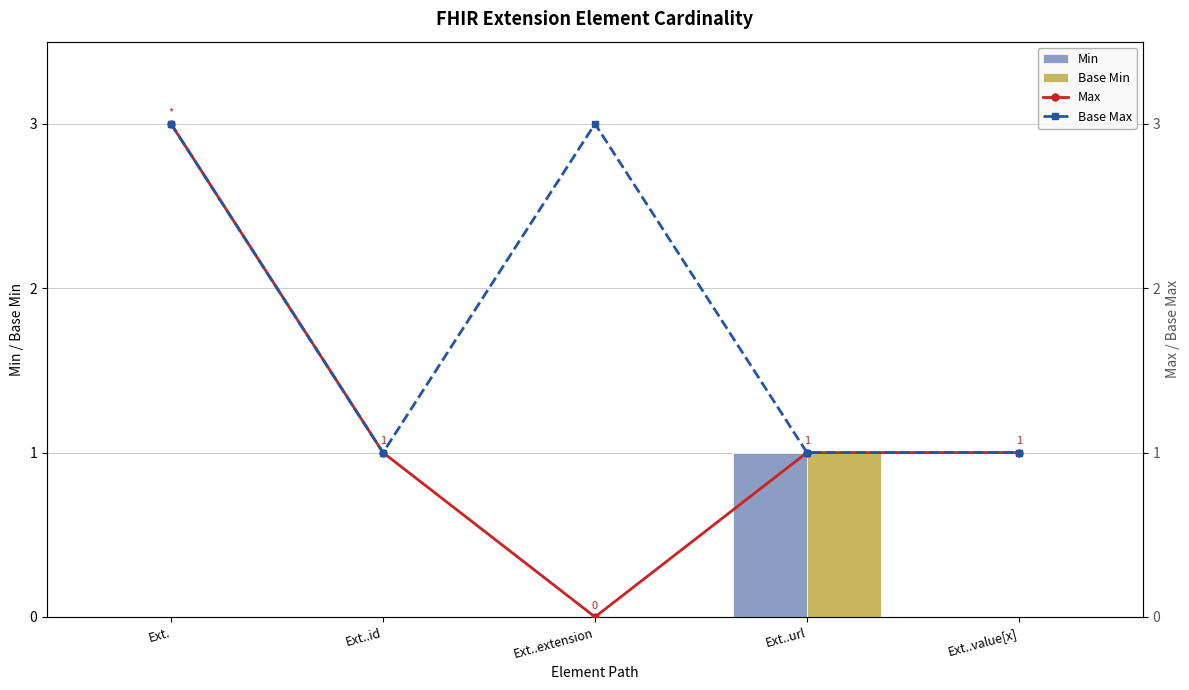

Which series has the largest total across all categories?

Base Max